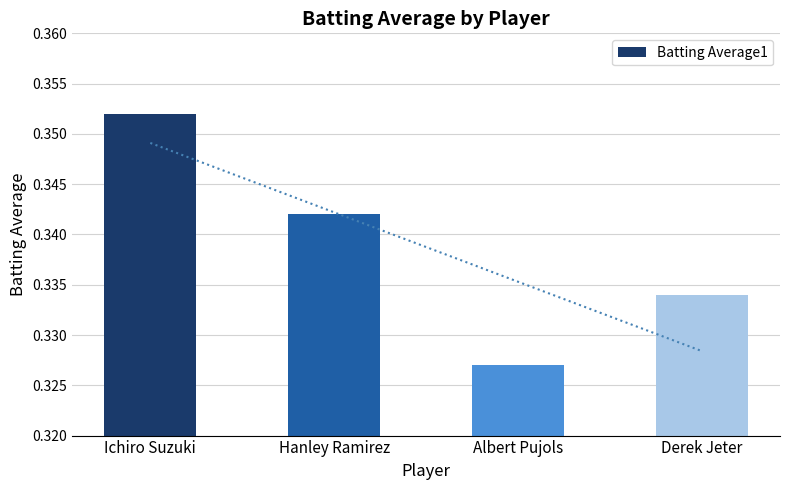

What is the label of the 2nd bar from the right?

Albert Pujols